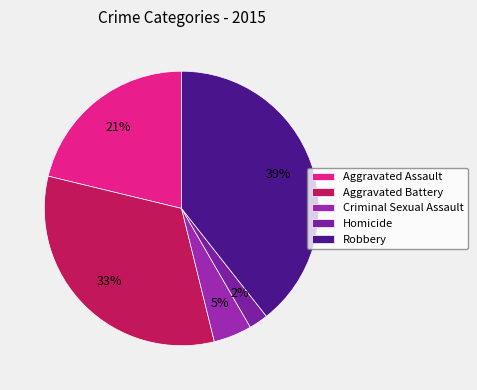

What is the ratio of the value at Aggravated Assault to the value at Criminal Sexual Assault?

4.7